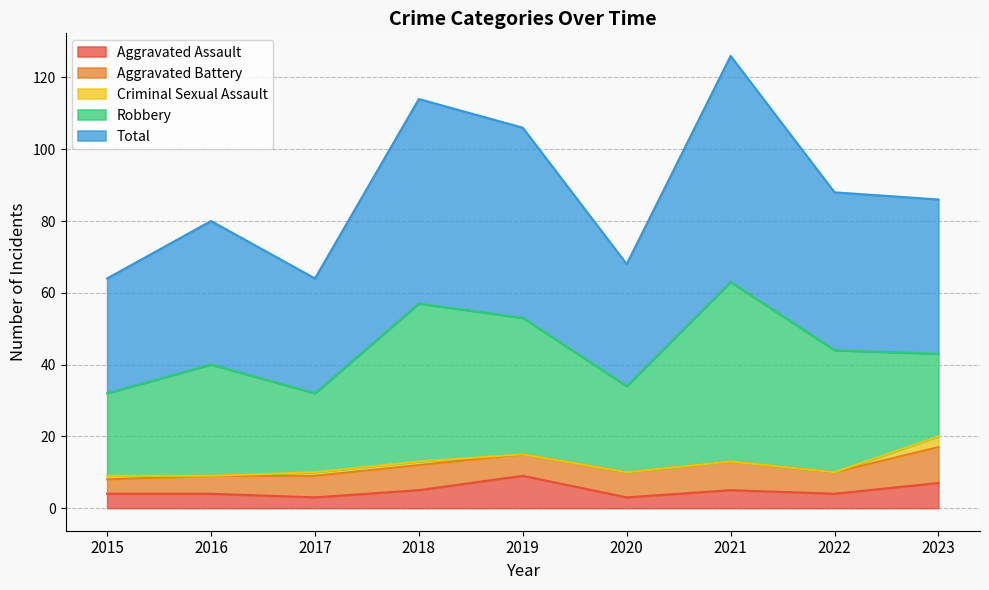

Count the number of categories in the chart.

9